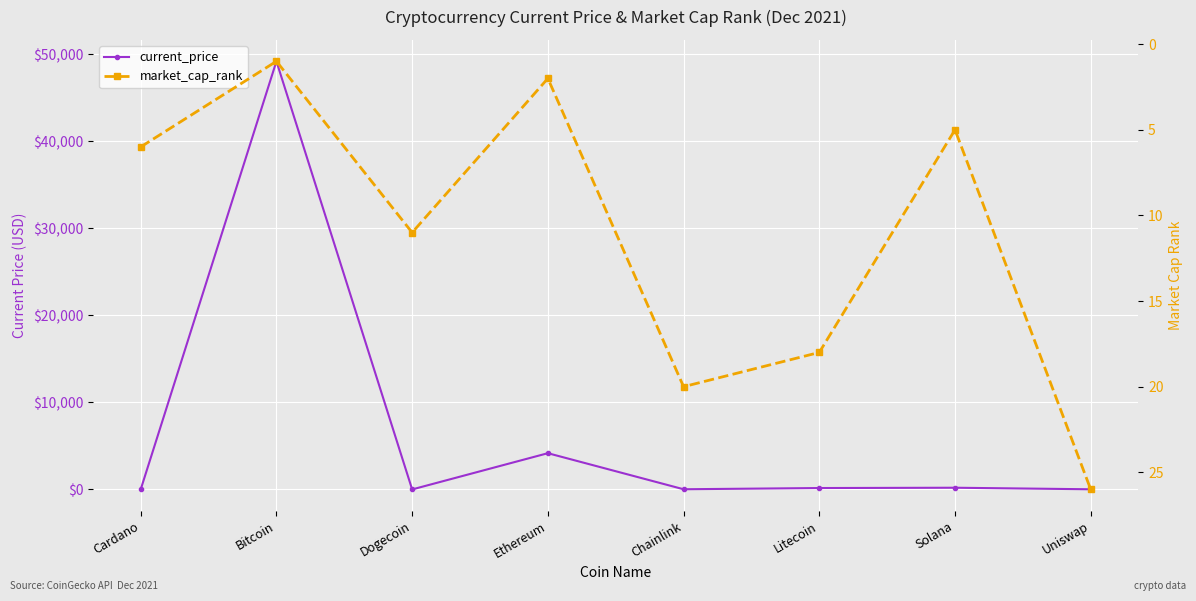

Which category has the lowest value in the market_cap_rank series?

Bitcoin